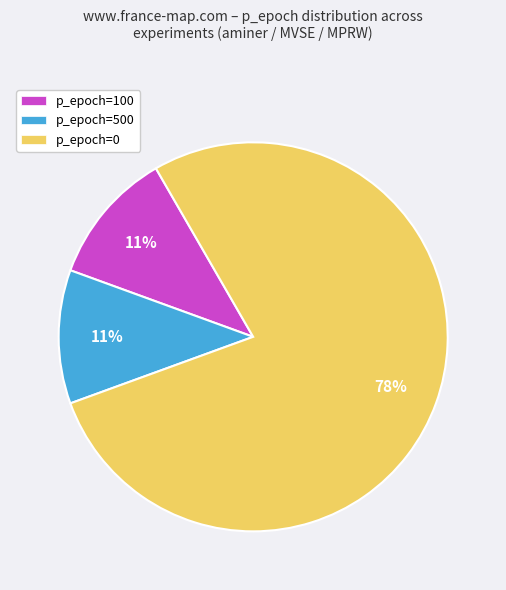

To the nearest percent, what is the average slice percentage?

33%